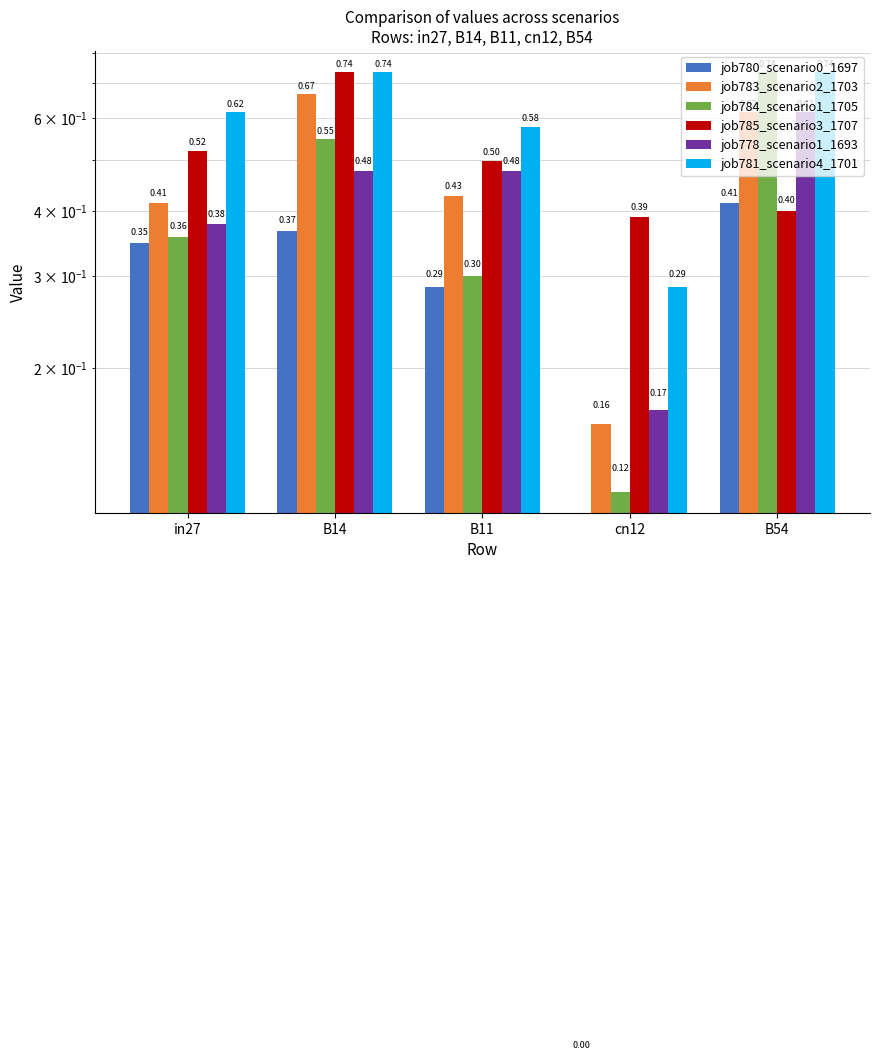

The value of job785_scenario3_1707 at cn12 is 0.7. True or false?

False